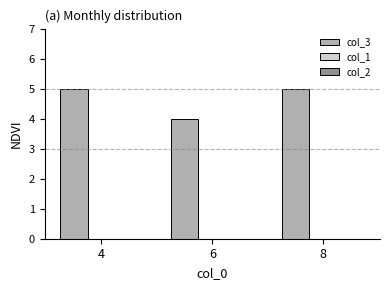

What is the sum of the values at 6 and 8?

9